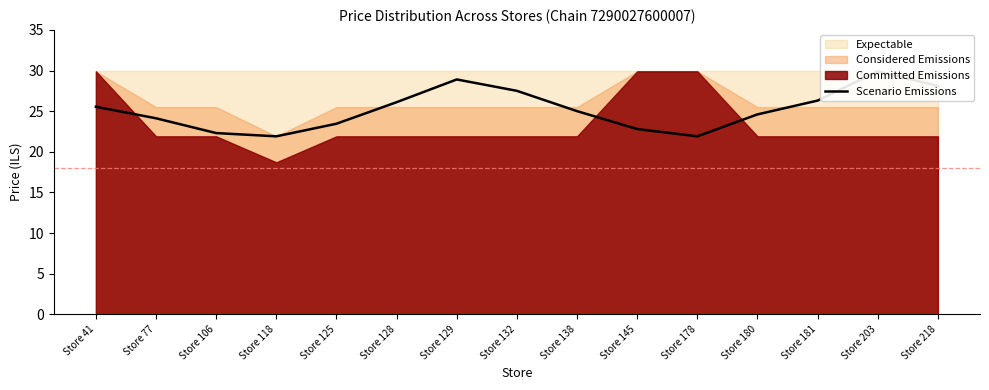

How many data points does each series have?

15